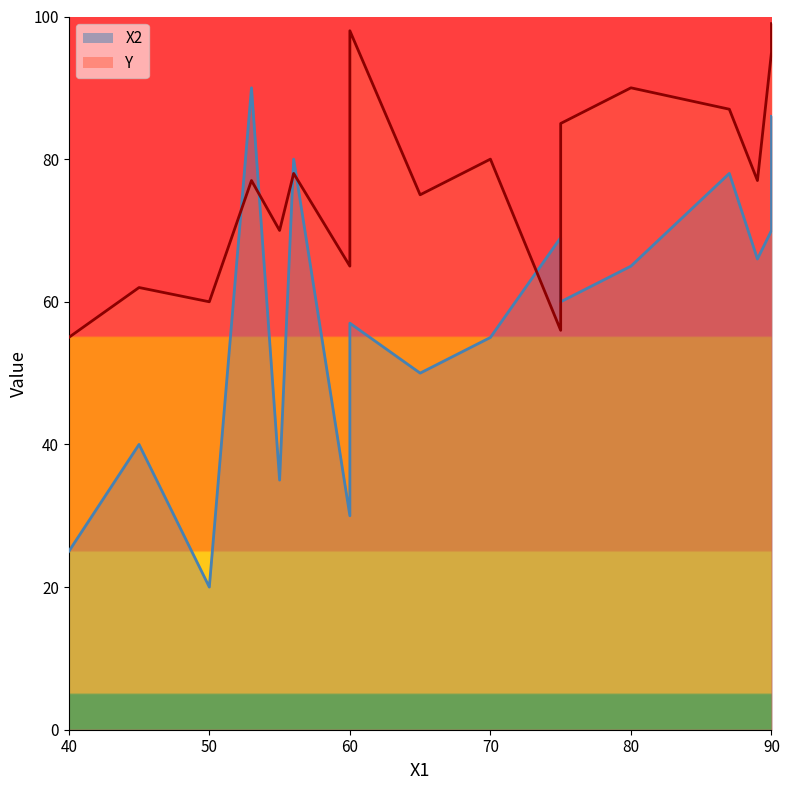

How many data points in Y are less than 77?

7